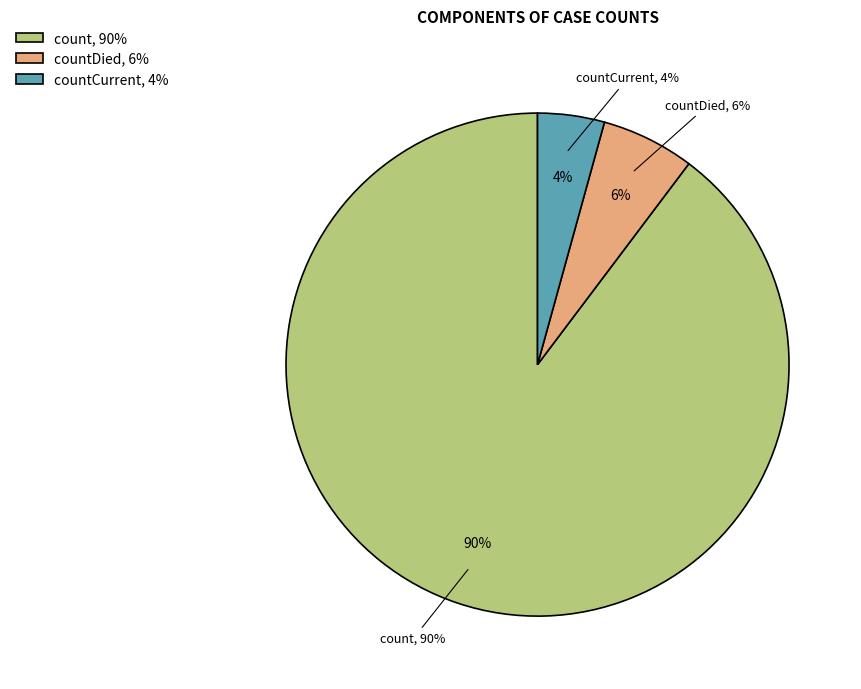

Which category accounts for the majority?

count